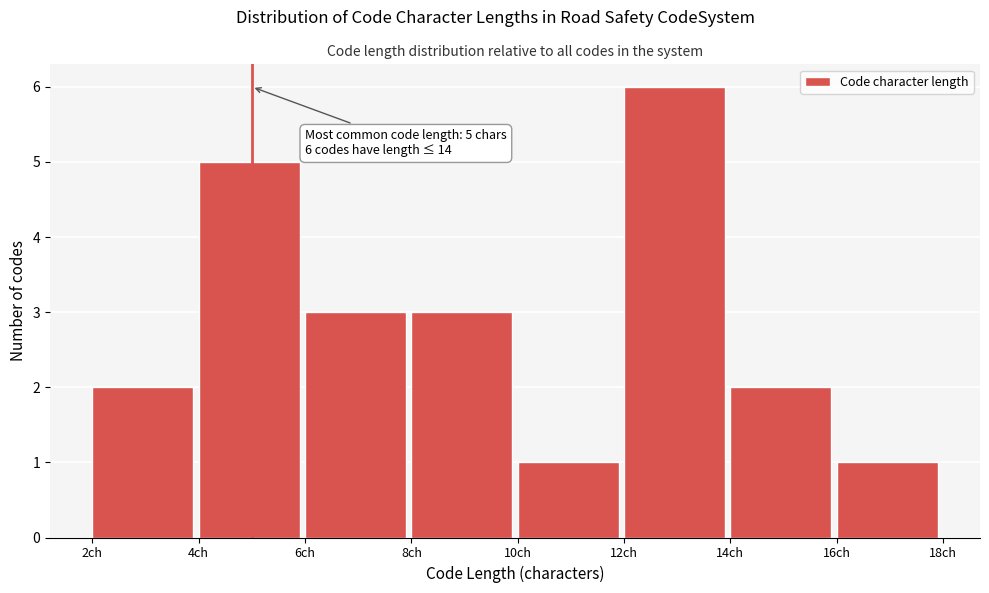

Which range on the x-axis has the tallest bar?

12 to 14